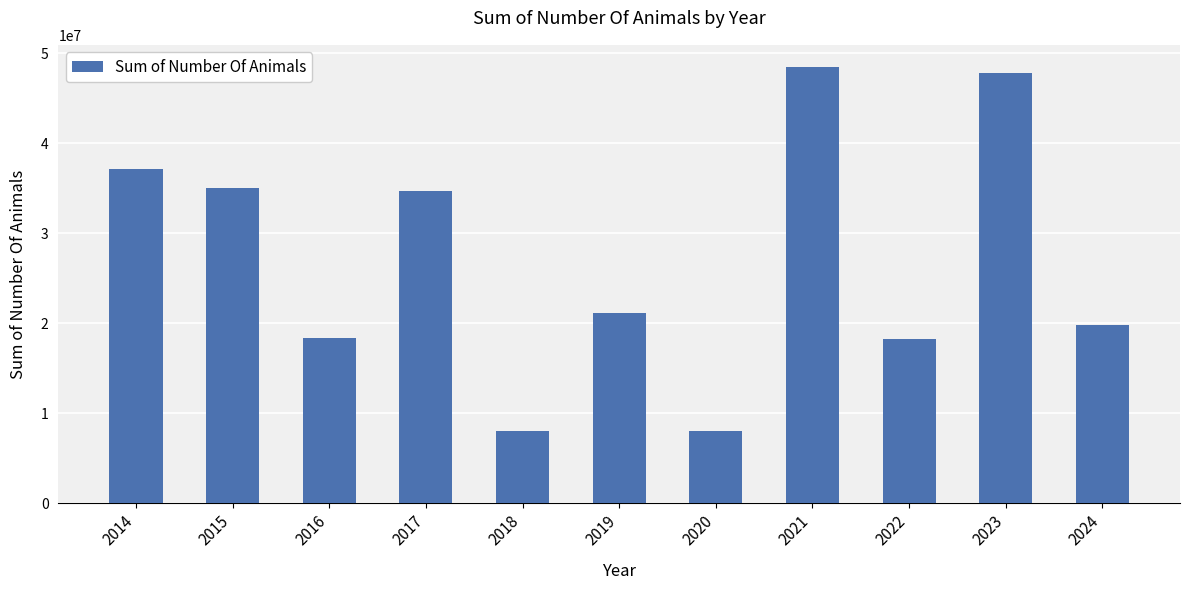

What is the minimum value shown in the chart?

8062989.0